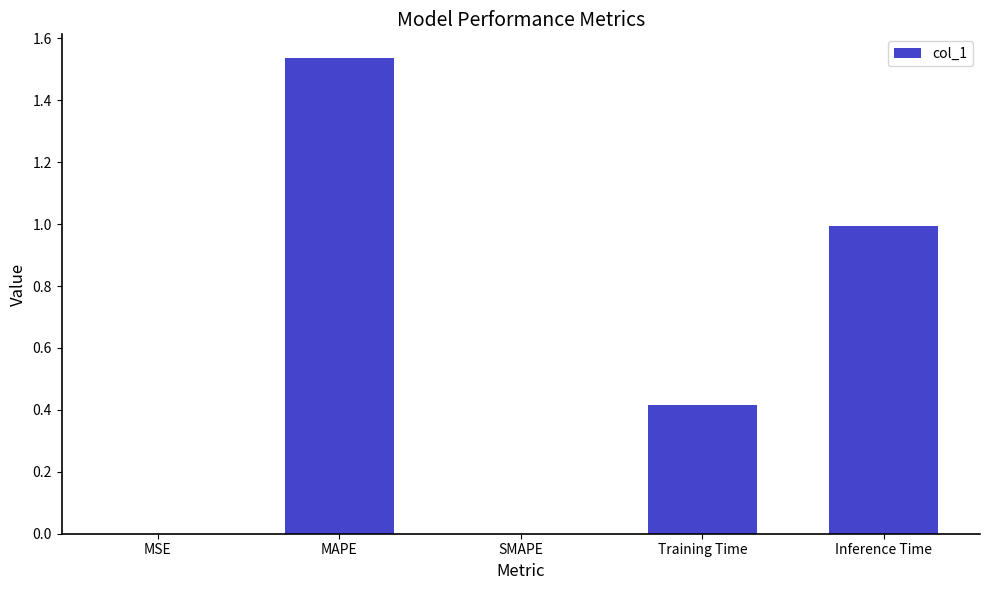

What is the sum of all values?

2.9